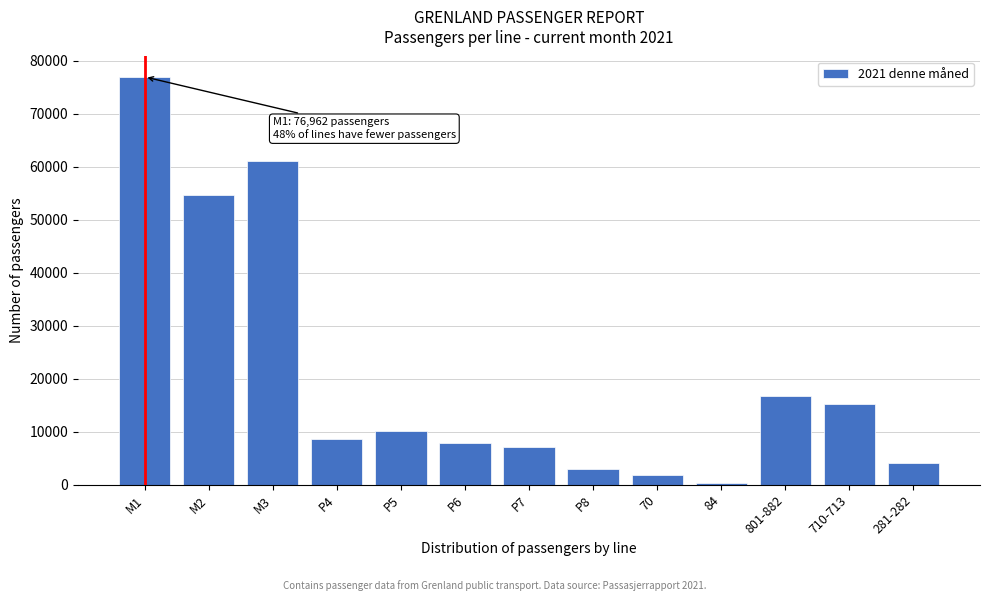

Reading left to right, transcribe all the data shown in this chart.

M1=76962	M2=54659	M3=61022	P4=8559	P5=10108	P6=7955	P7=7113	P8=2889	70=1785	84=349	801-882=16688	710-713=15155	281-282=4026